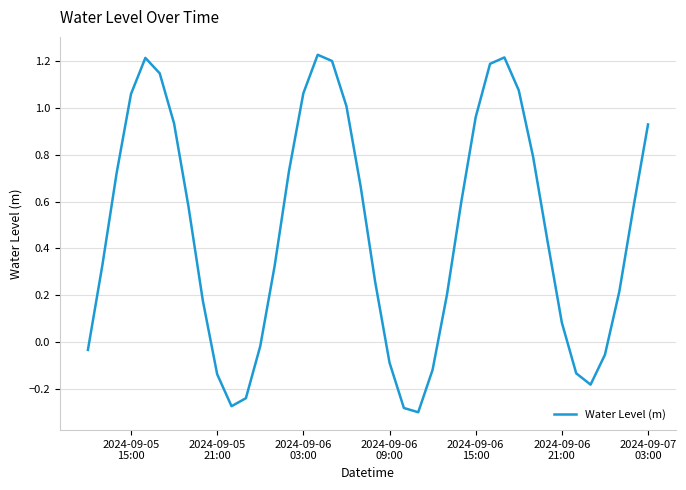

What is the difference between the maximum and minimum values?

1.5